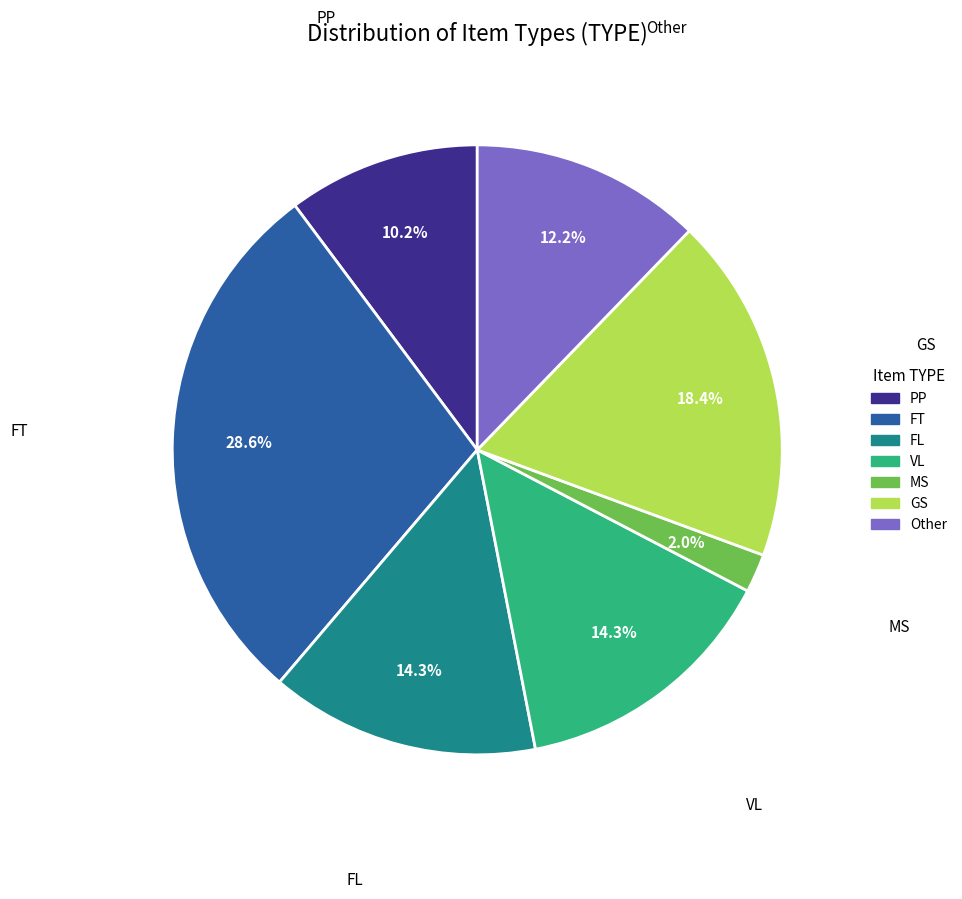

How many slices are in this pie chart?

7